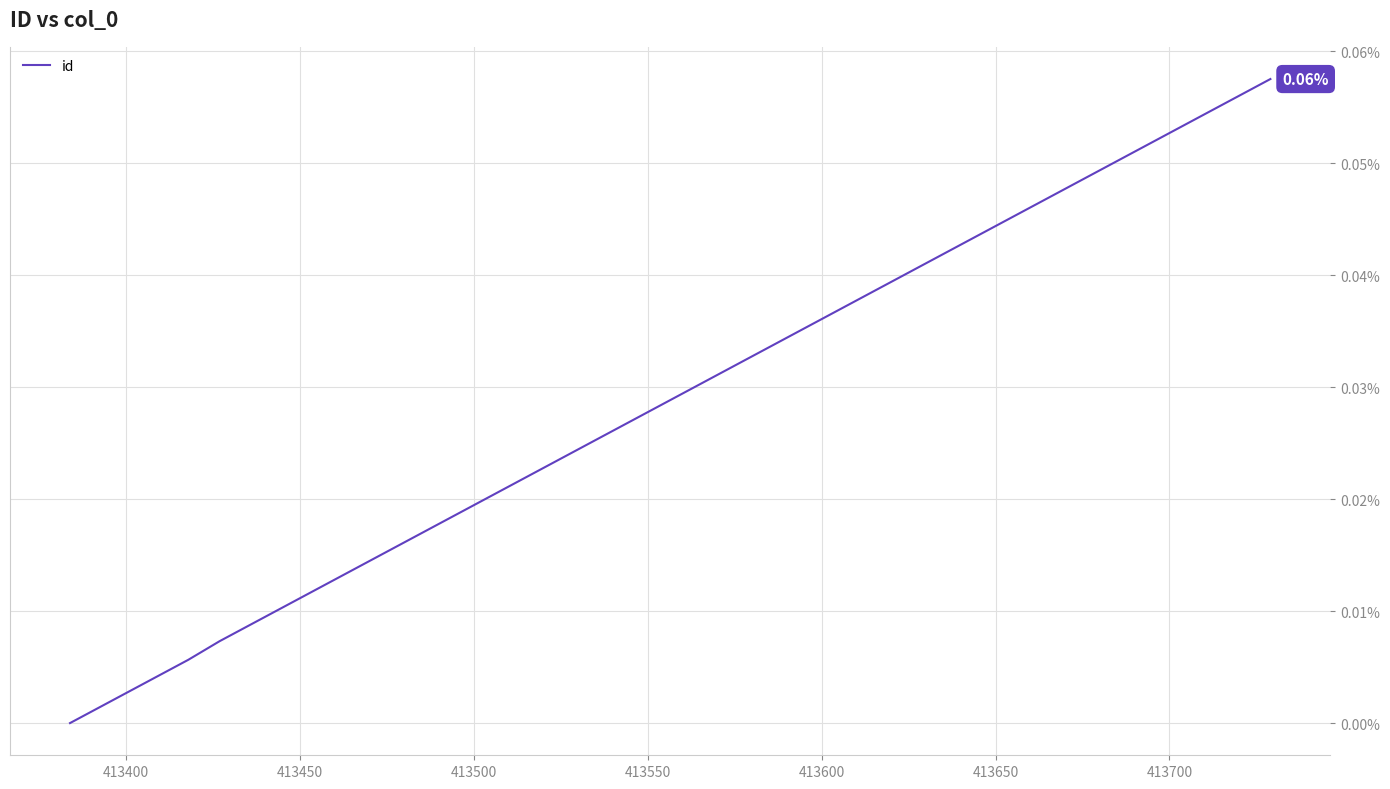

How many lines are shown in the chart?

1